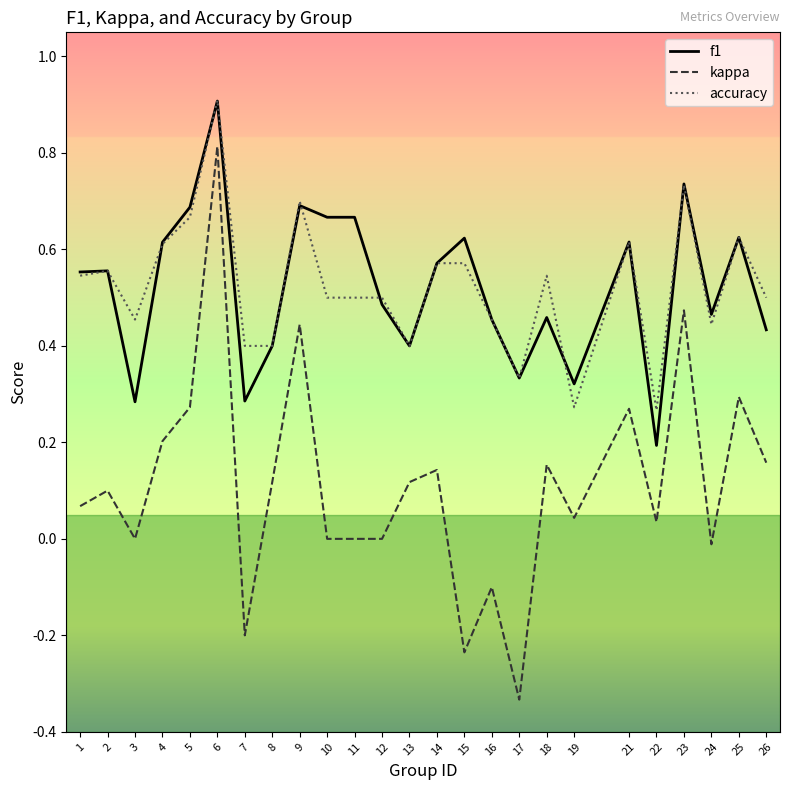

True or false: accuracy and kappa intersect in this chart.

False